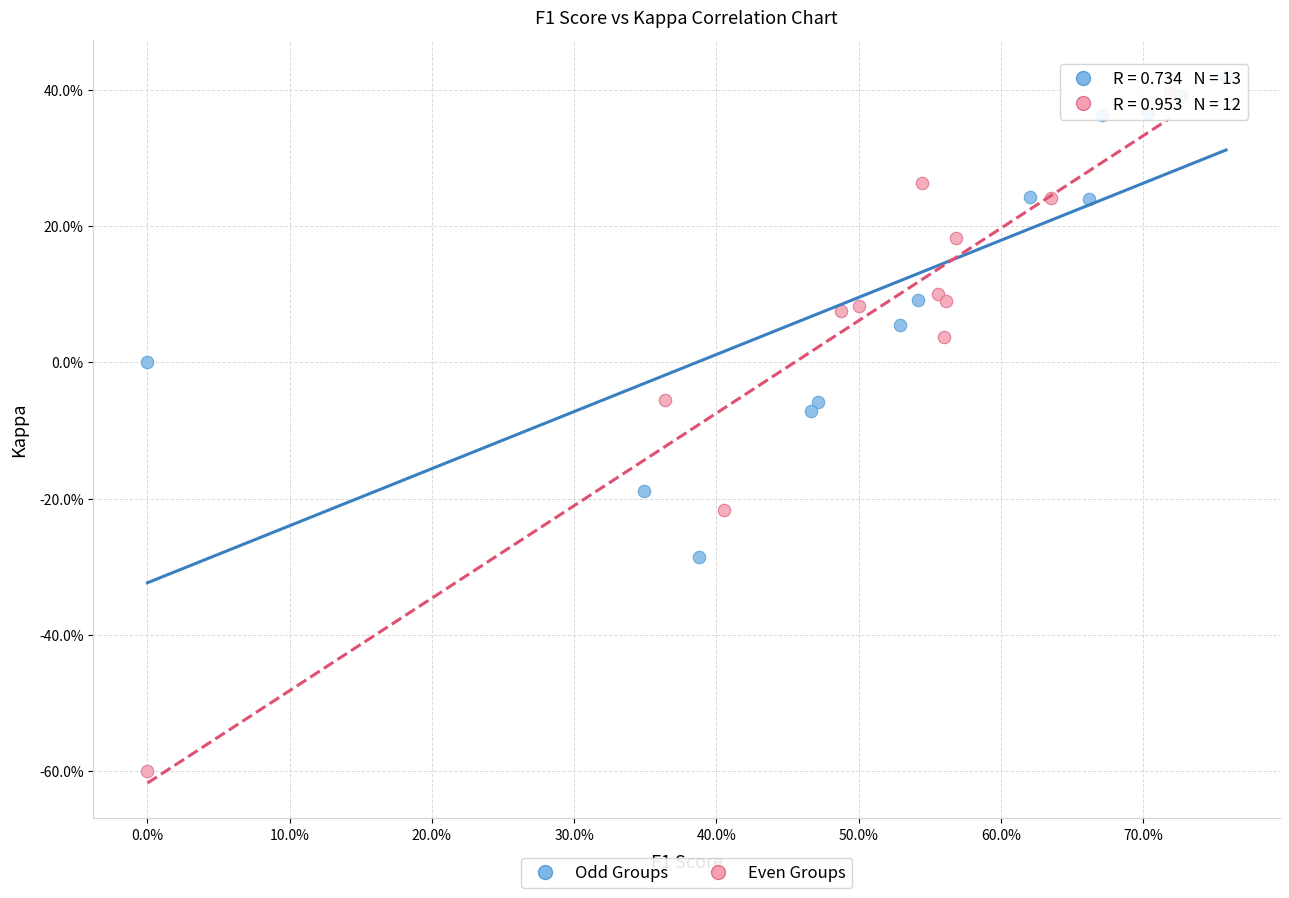

What are all the series names shown in the legend?

Odd Groups, Even Groups